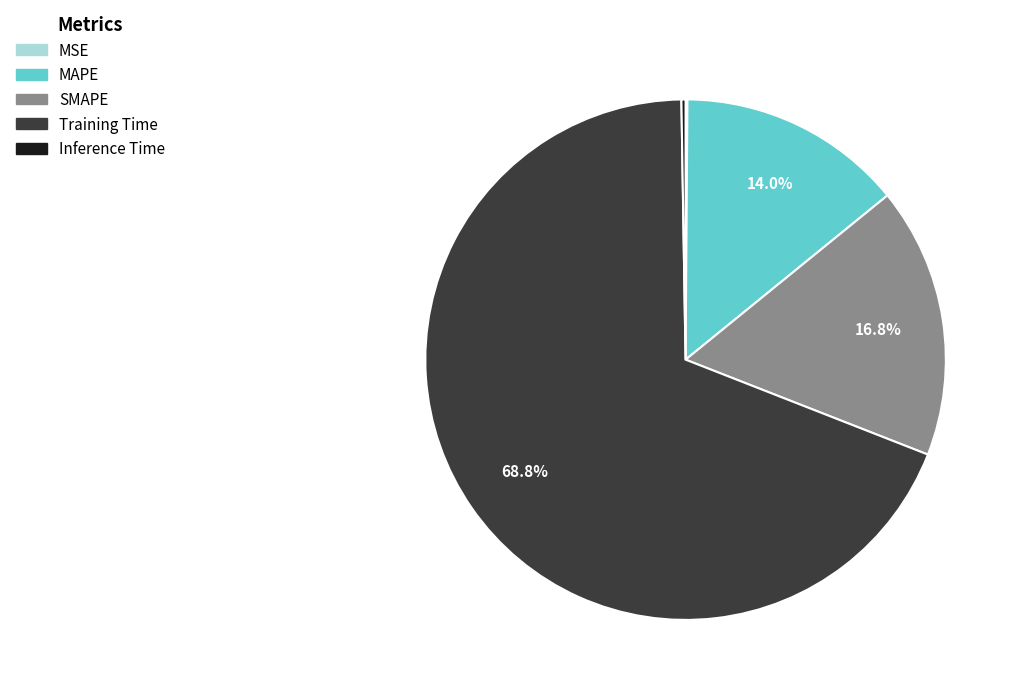

To the nearest percent, what is the average slice percentage?

20%